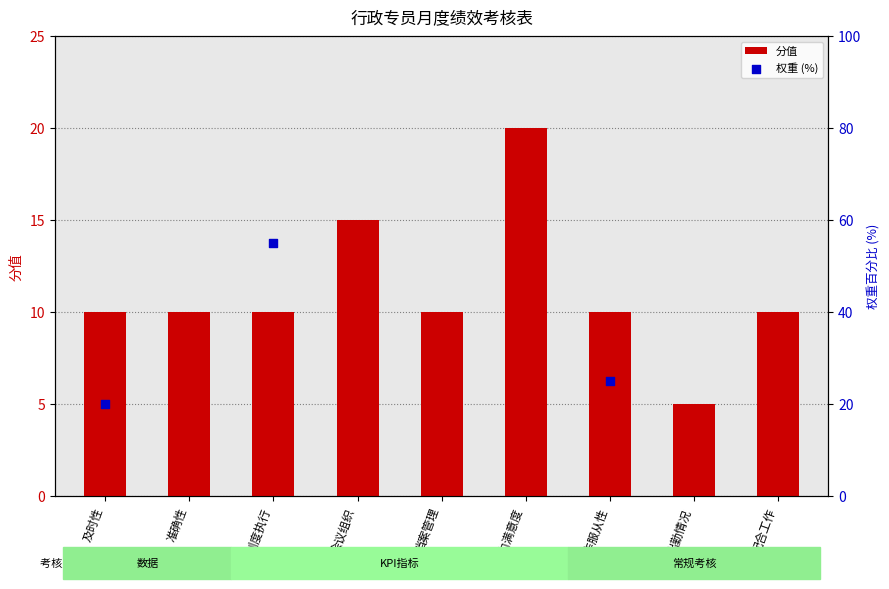

What is the change in value from 部门满意度 to 配合工作?

-10